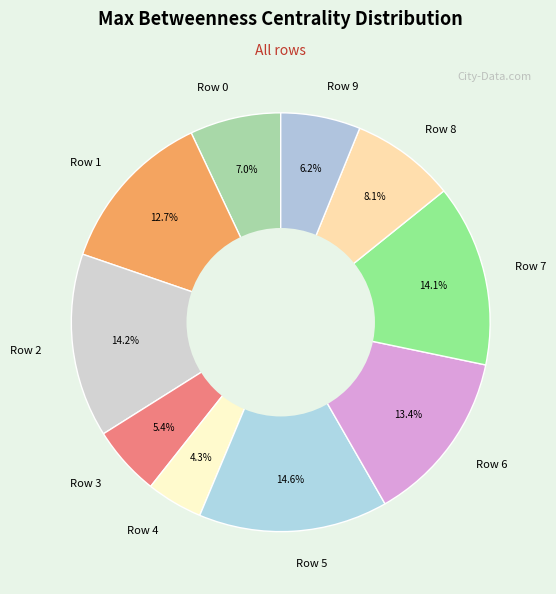

Is it true that Row 7 is 14% of the pie?

True